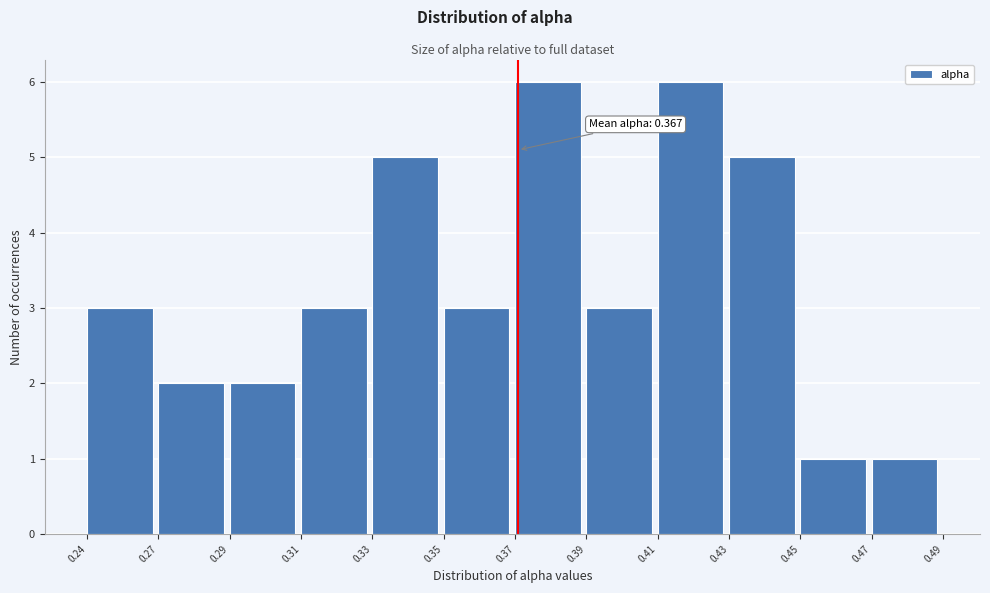

Reading right to left, what are all the values shown in this chart?

1	1	5	6	3	6	3	5	3	2	2	3